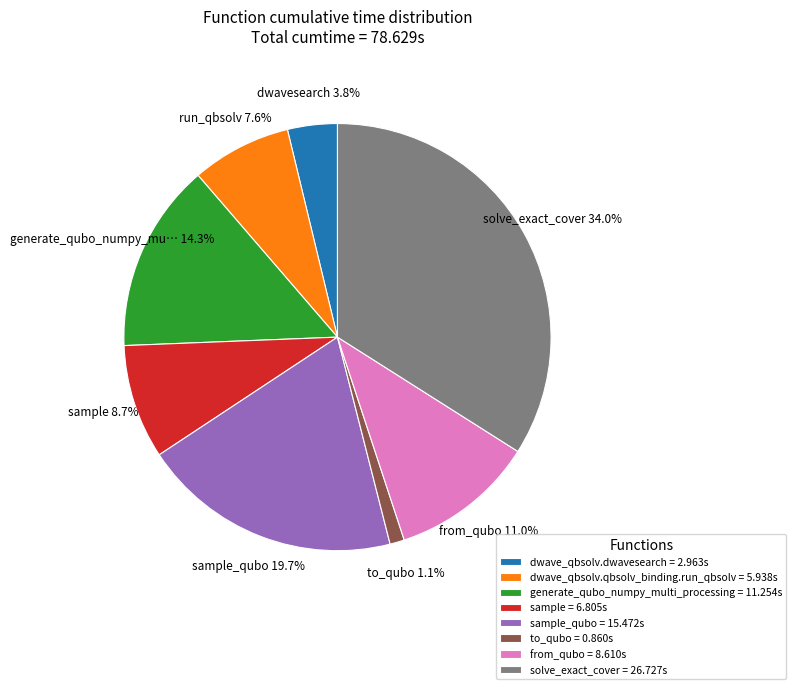

Count the number of slices in the pie.

8